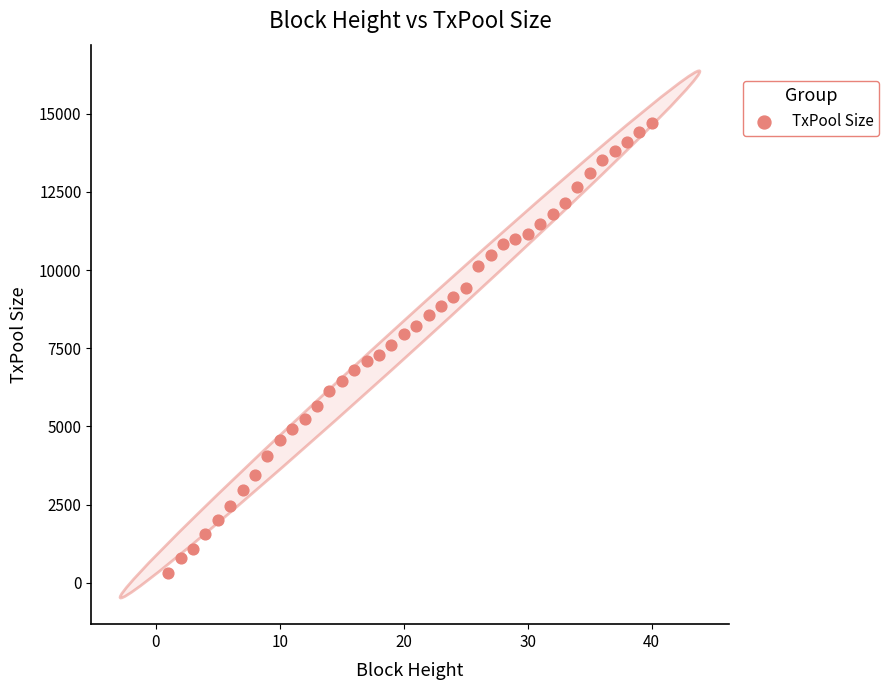

What is the range of Y values (max minus min)?

14406